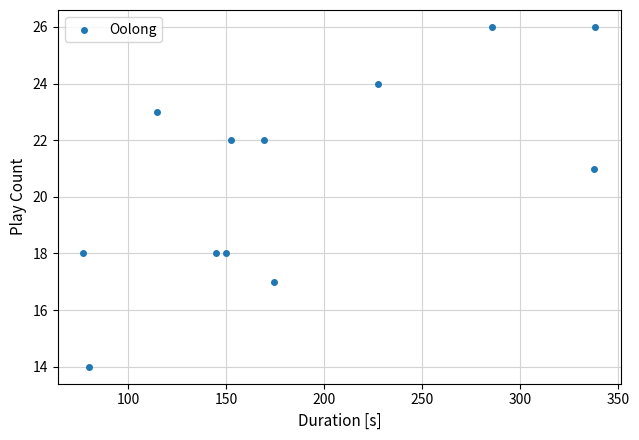

What is the range of Y values (max minus min)?

12